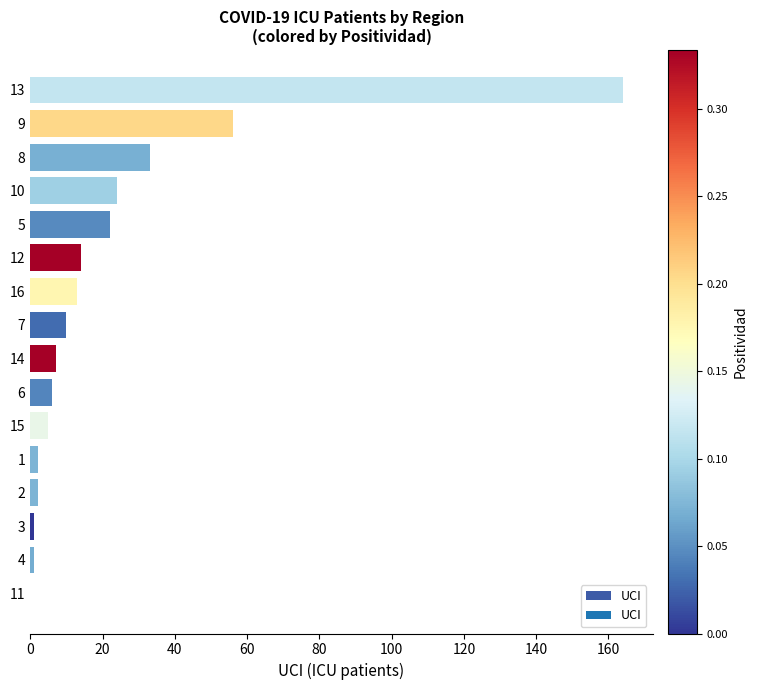

The chart shows a value of 24 at 10. True or false?

True